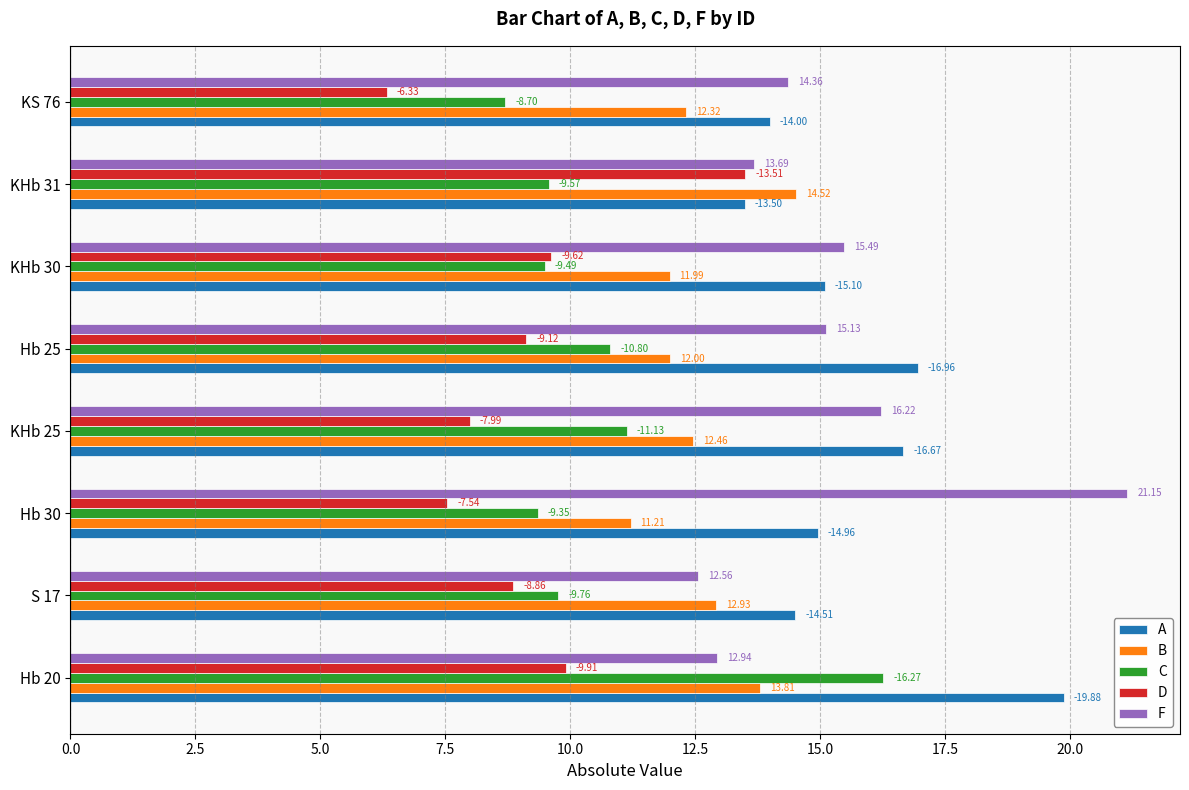

What position from the left is S 17?

2